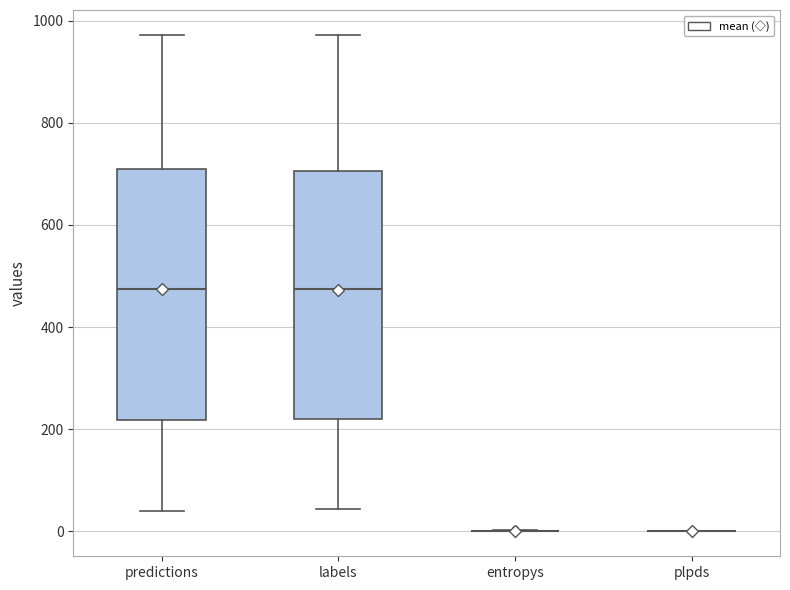

Reading left to right, transcribe this box plot: for each box, give where its median line is, the range the box spans, and where its two whiskers end, as read against the y-axis. The values are not printed on the chart, so give them approximately, as read against the axis.

predictions: median 480, box 220 to 700, whiskers 40 to 980
labels: median 480, box 220 to 700, whiskers 40 to 980
entropys: box collapsed to a line at 0, whiskers 0 to 0
plpds: box collapsed to a line at 0, whiskers 0 to 0